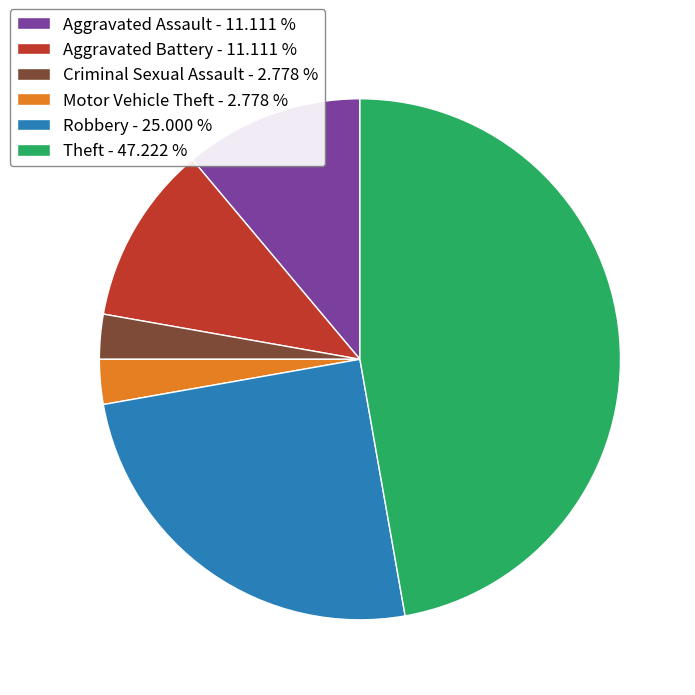

What is the ratio of the value at Robbery to the value at Theft?

0.5